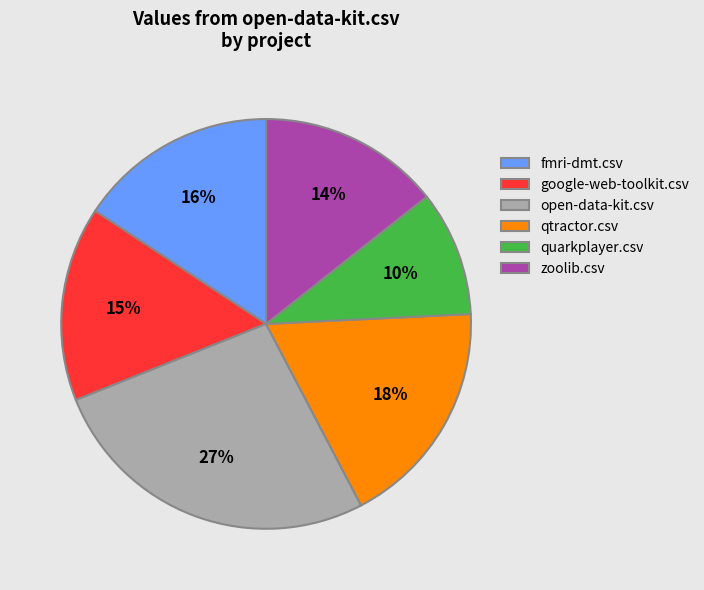

True or false: qtractor.csv accounts for 27% of the total.

False